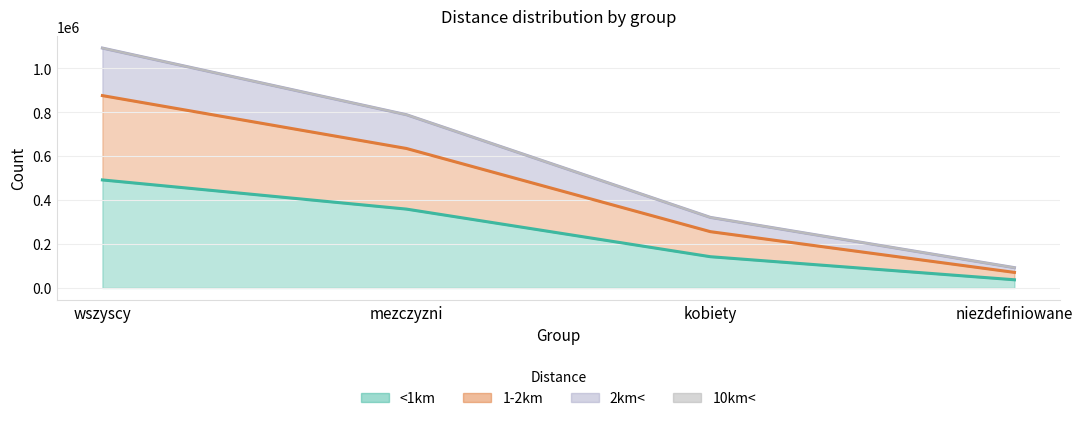

What is the difference between the highest and lowest values at kobiety?

178858.9